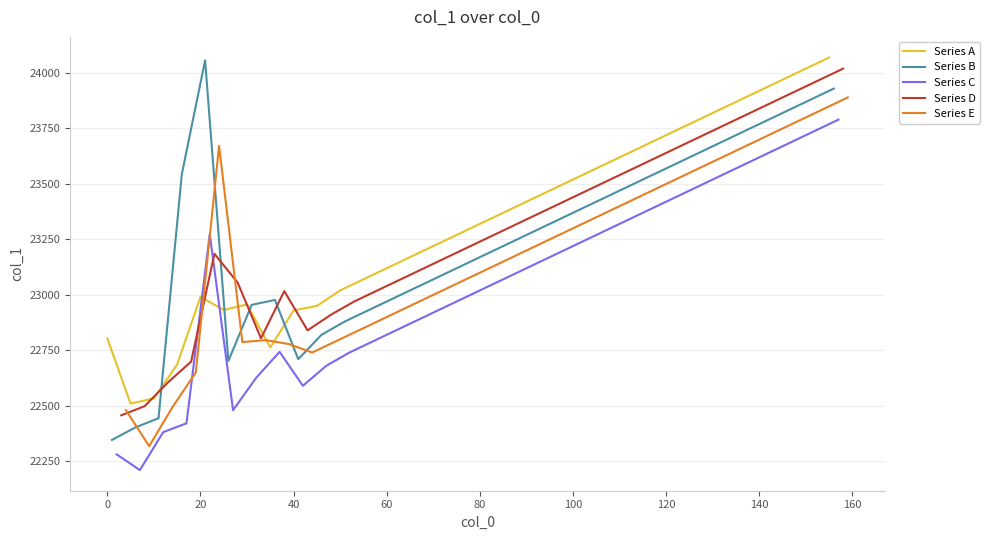

In Series E, how many points are lower than both neighbors (excluding endpoints)?

3